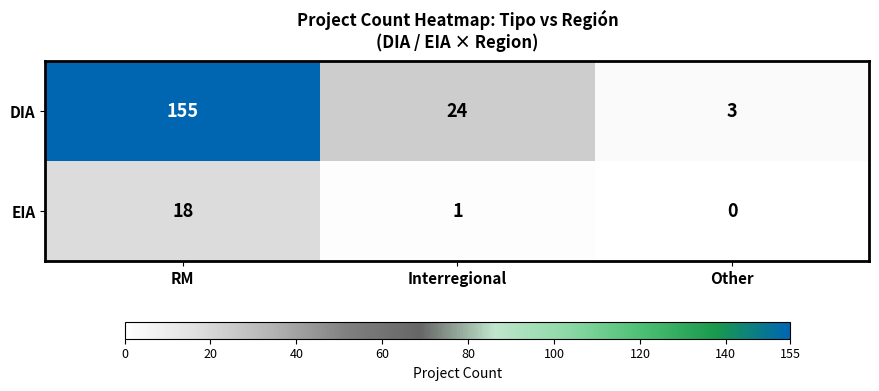

What is the greatest value displayed?

155